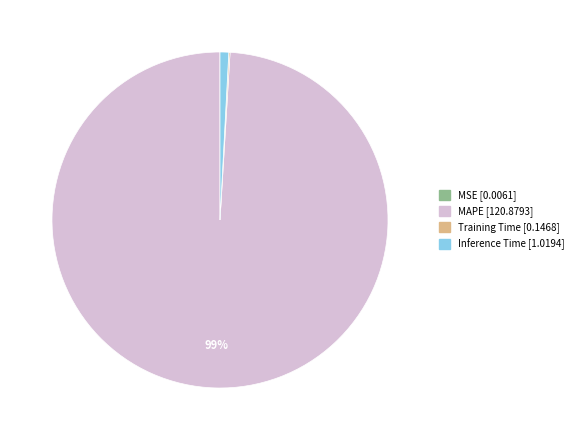

Which slice is the largest?

MAPE